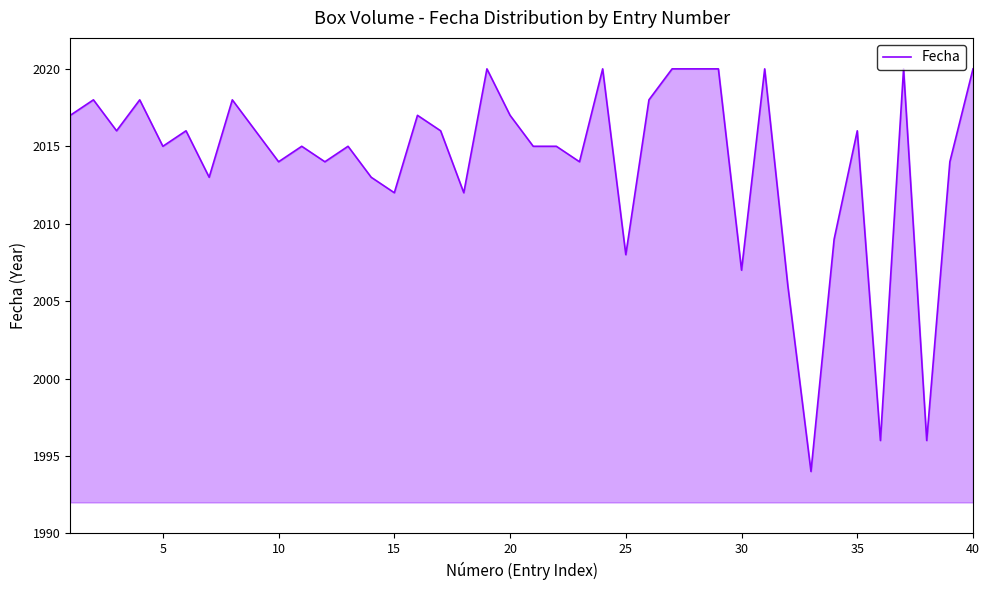

What is the difference between the maximum and minimum values?

26